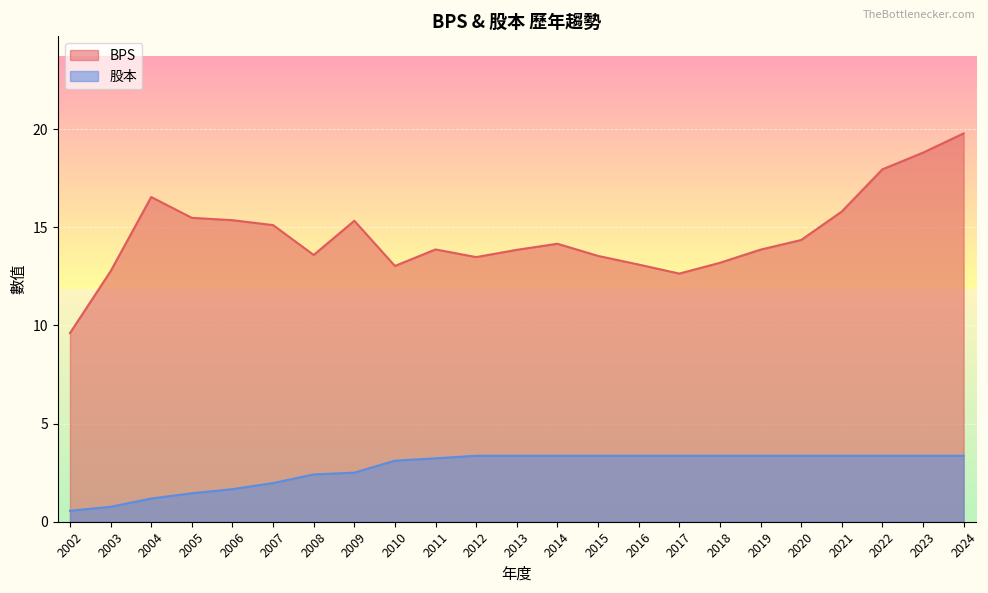

What is the value of the BPS point at the 3rd from the left?

16.5